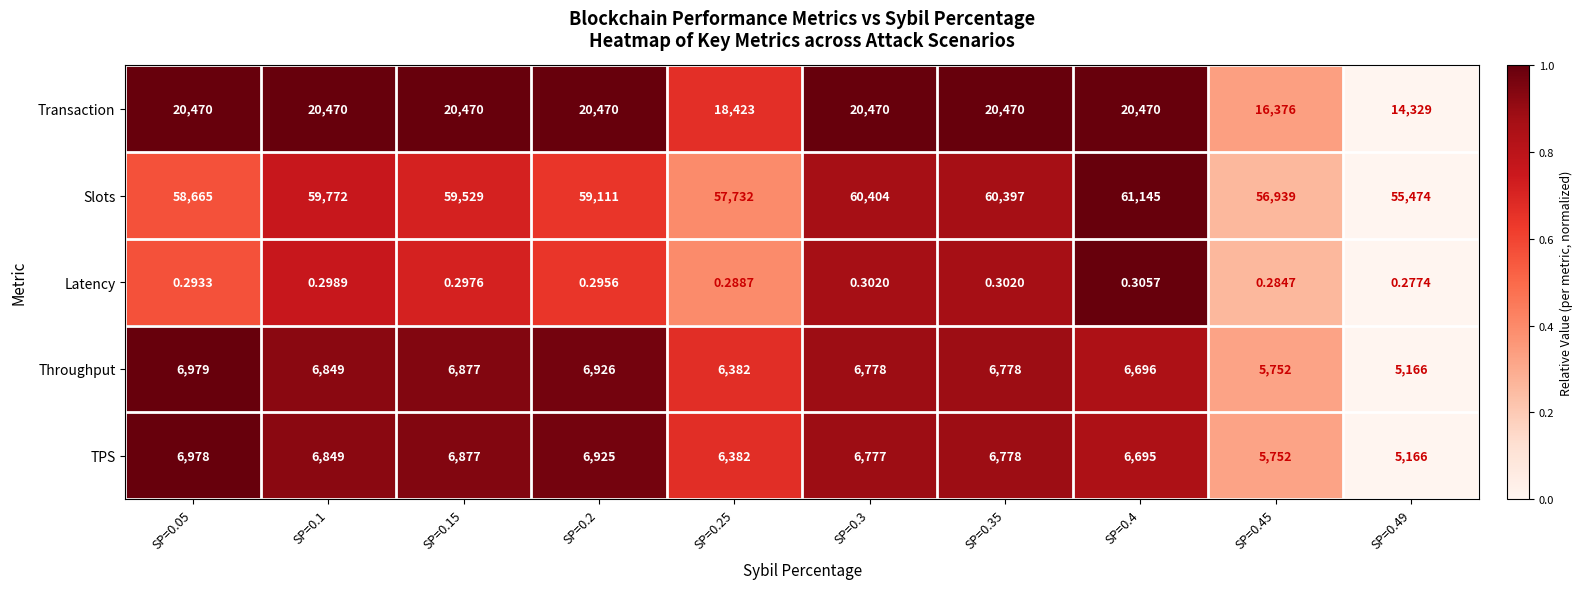

Which series has the largest range (max minus min)?

Transaction